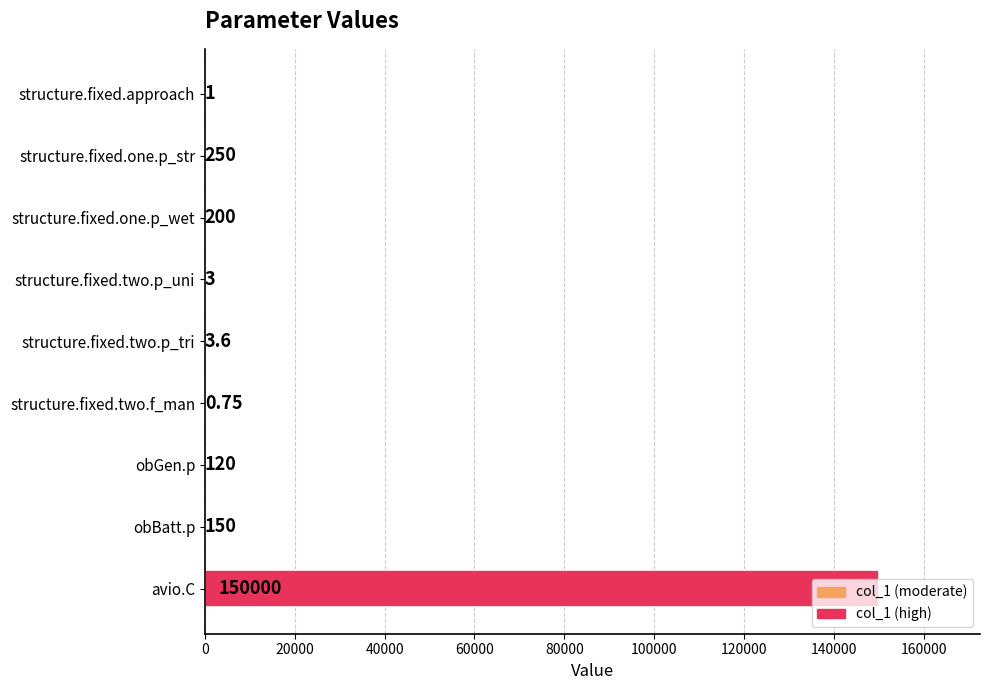

At which category does the chart reach its peak across all series?

avio.C